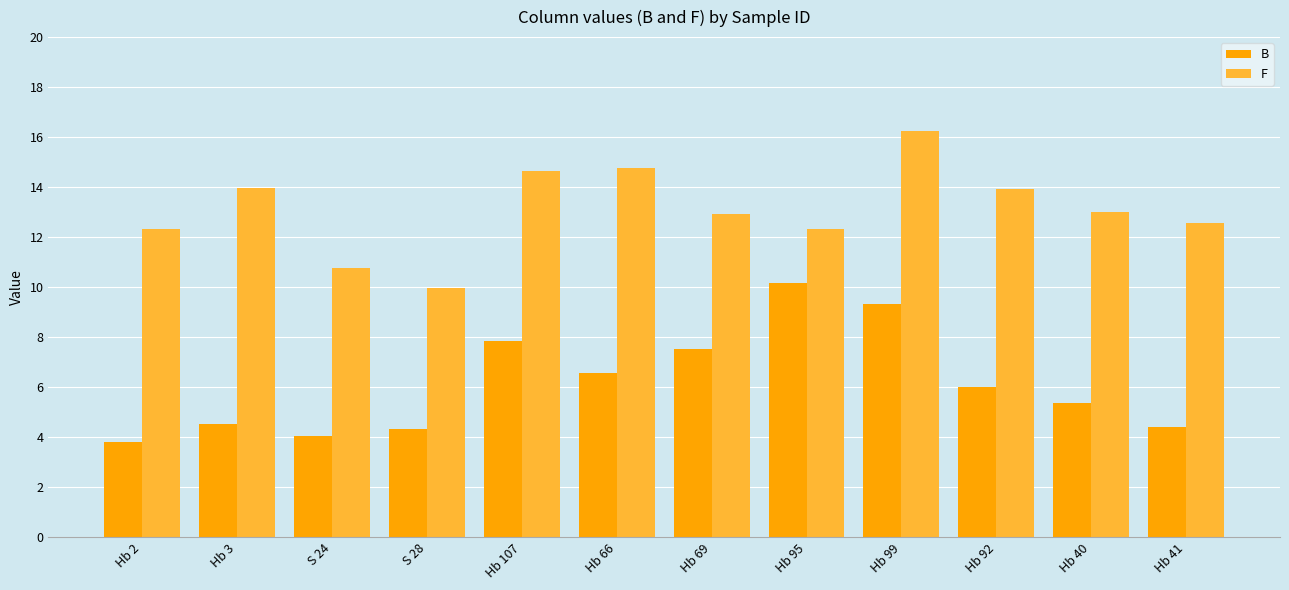

Which category has the lowest value across all series?

Hb 2